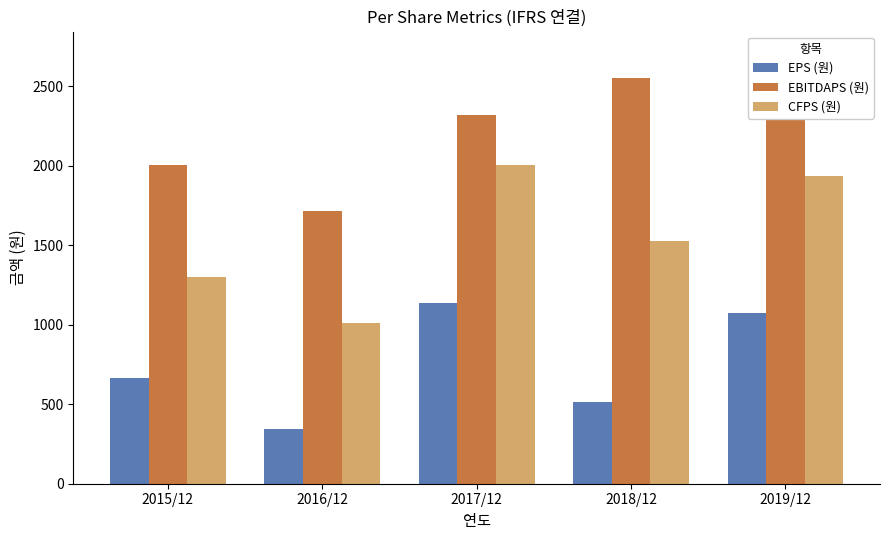

What is the difference between the CFPS (원) values at 2017/12 and 2016/12?

995